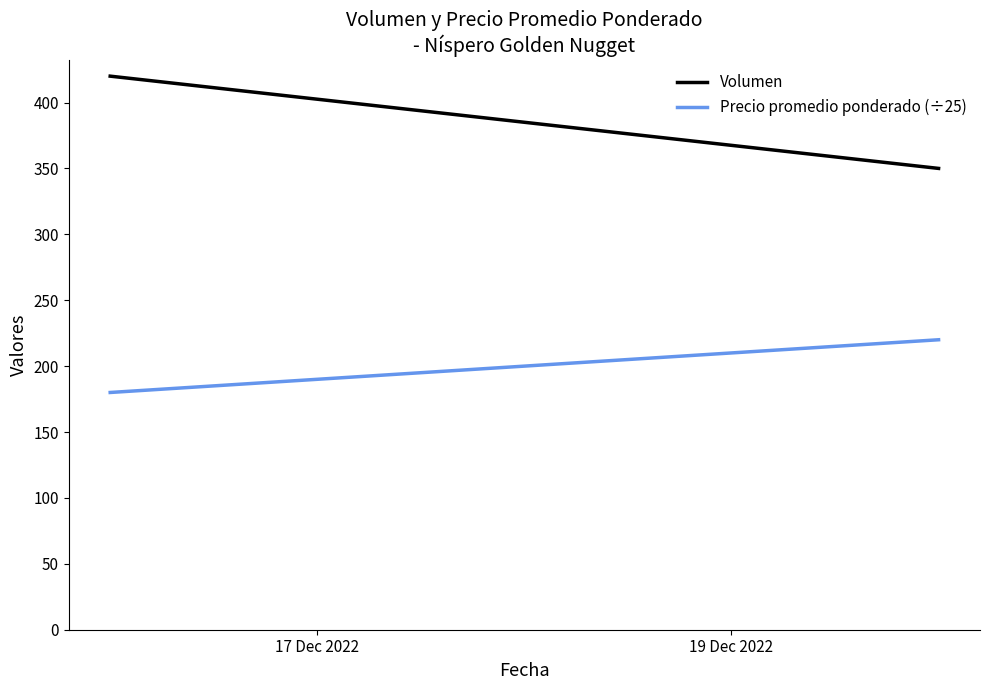

True or false: Volumen has a value of 557 at 17 Dec 2022.

False